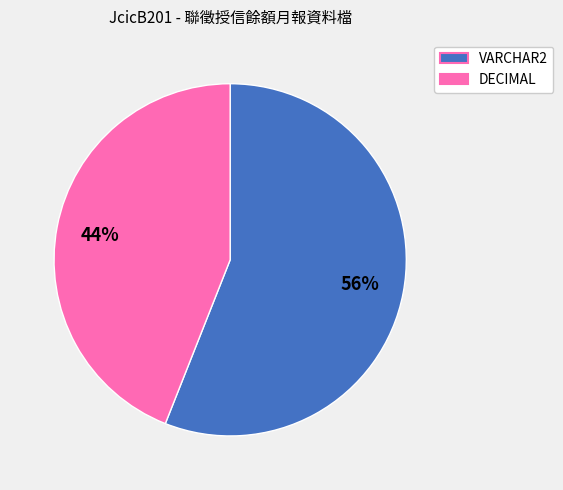

What percentage is the VARCHAR2 slice, to the nearest percent?

56%